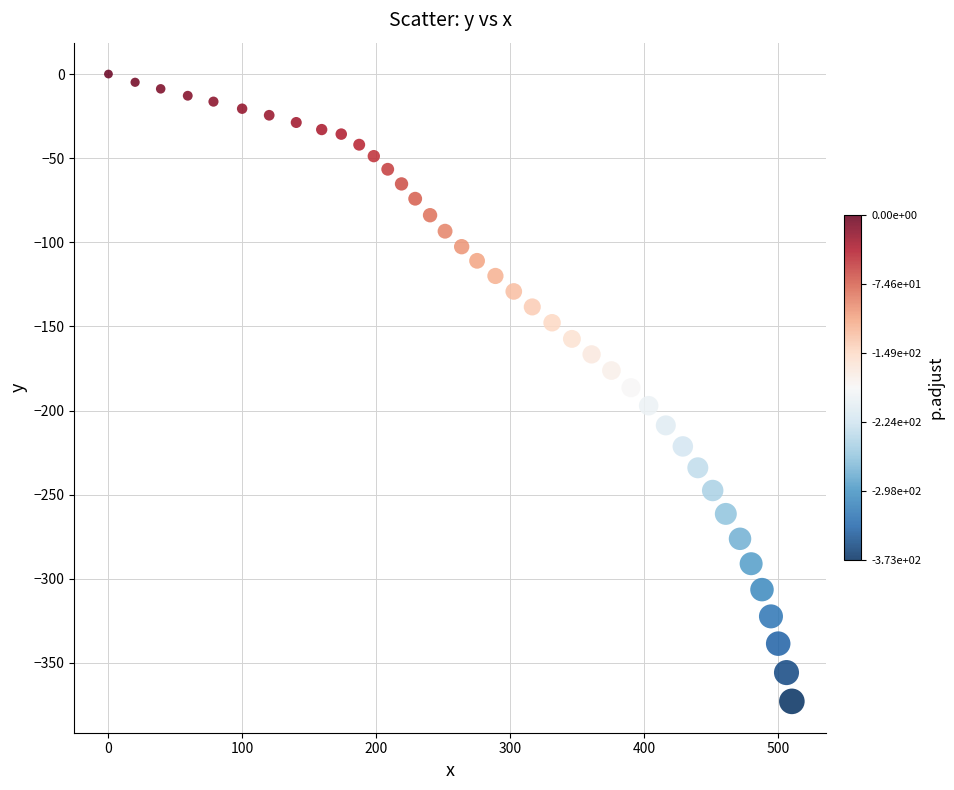

What is the range of X values (max minus min)?

510.2